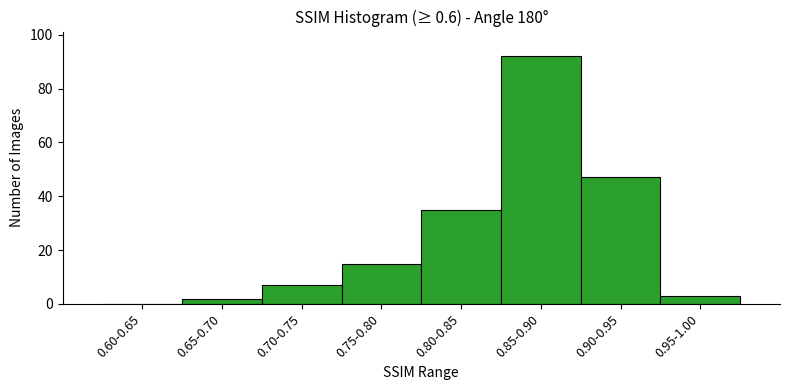

Reading left to right, what are all the values shown in this chart?

0.60-0.65=0	0.65-0.70=2	0.70-0.75=7	0.75-0.80=15	0.80-0.85=35	0.85-0.90=92	0.90-0.95=47	0.95-1.00=3